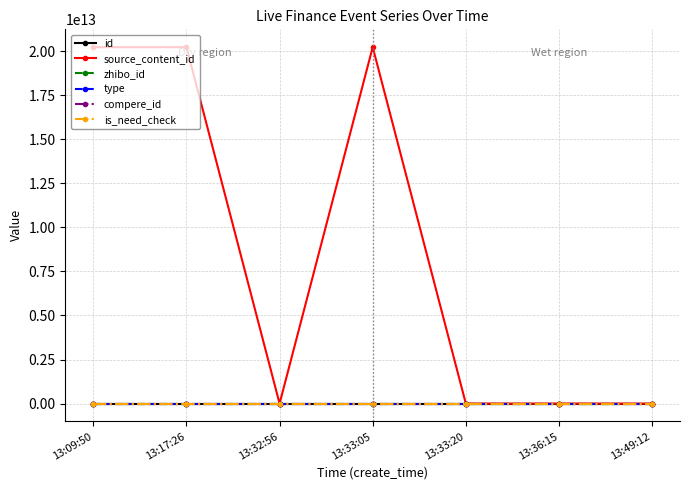

In source_content_id, how many points are lower than both neighbors (excluding endpoints)?

1